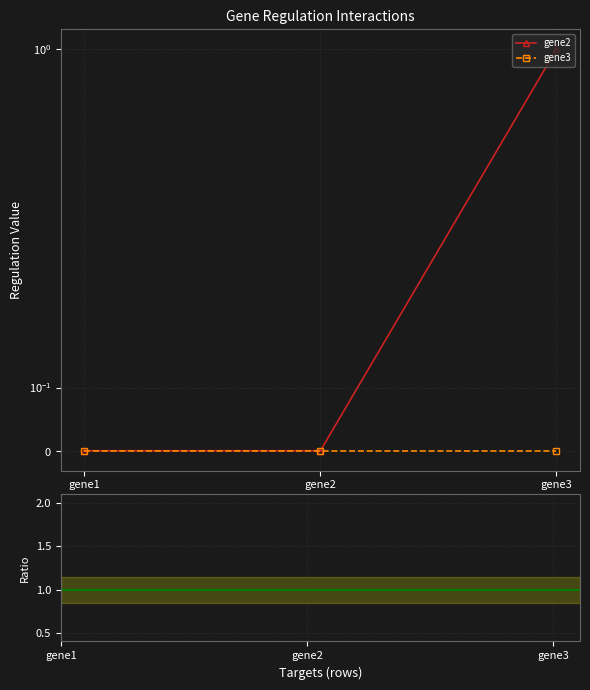

What is the sum of all gene2 values?

1.0